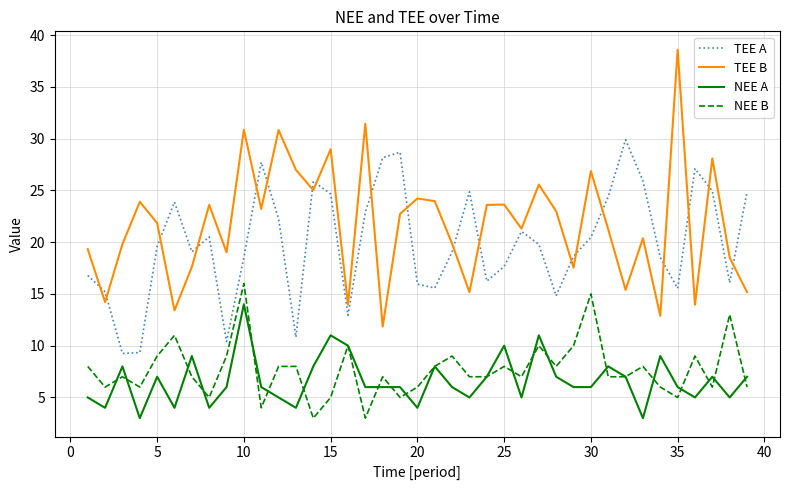

True or false: NEE A and TEE B intersect in this chart.

False